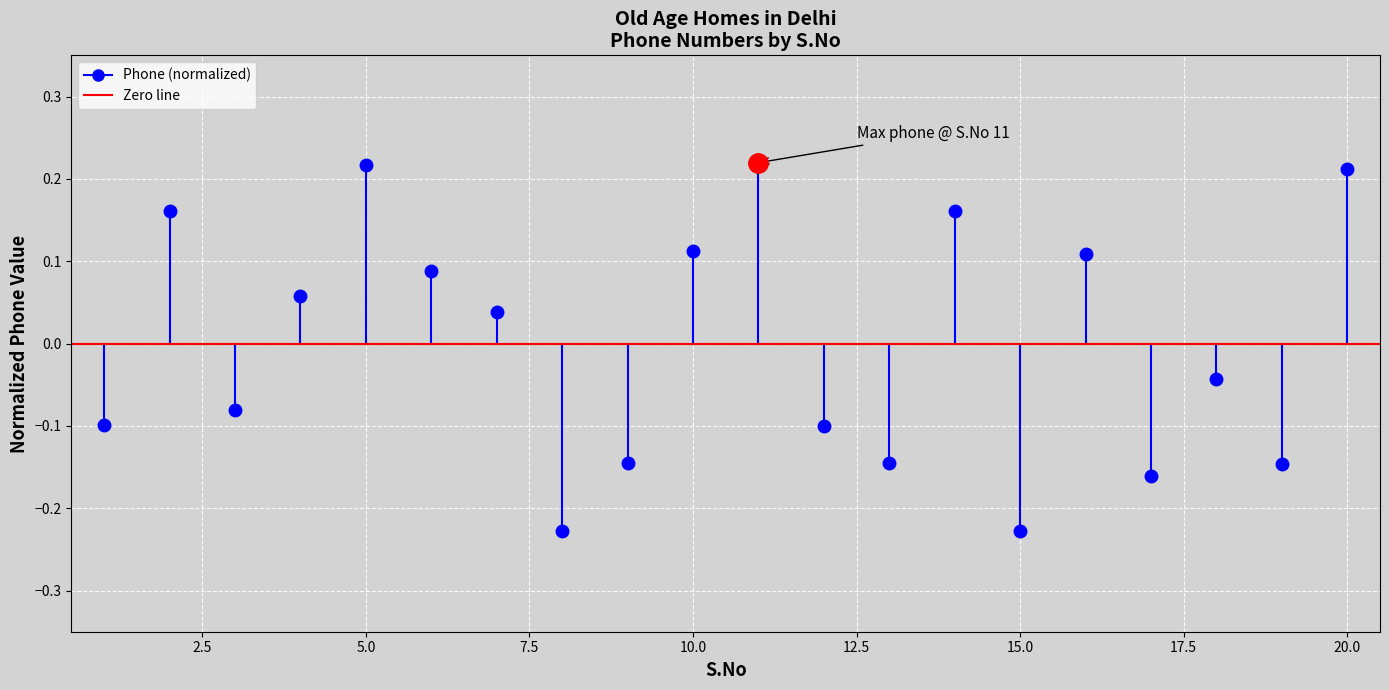

What are all the series names shown in the legend?

Phone, zero line